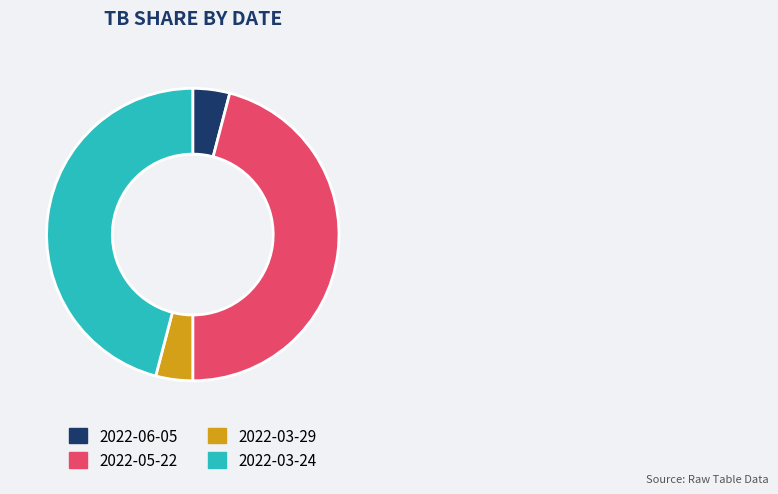

The 2022-05-22 slice represents 46% of the pie. True or false?

True